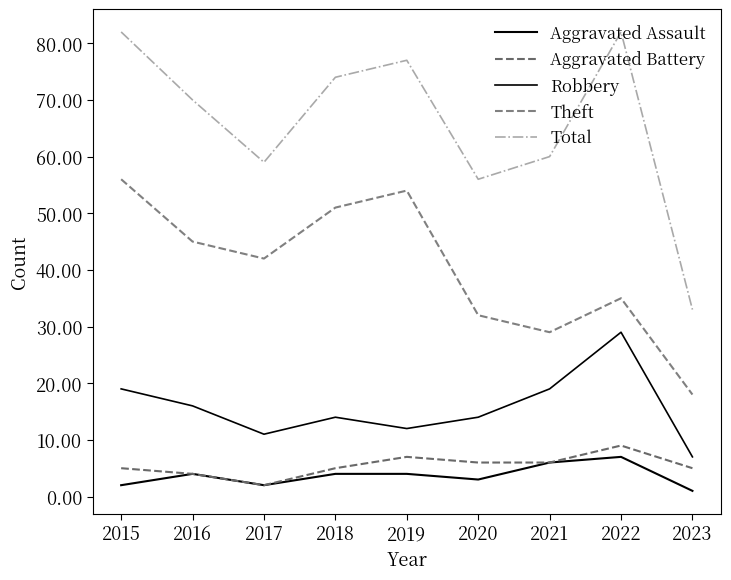

How many interior local peaks does the Aggravated Assault series have?

2